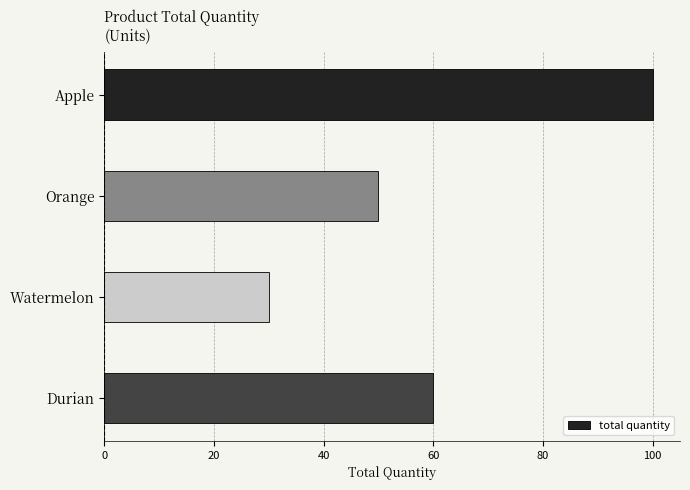

Rank the categories by value from highest to lowest.

Apple, Durian, Orange, Watermelon